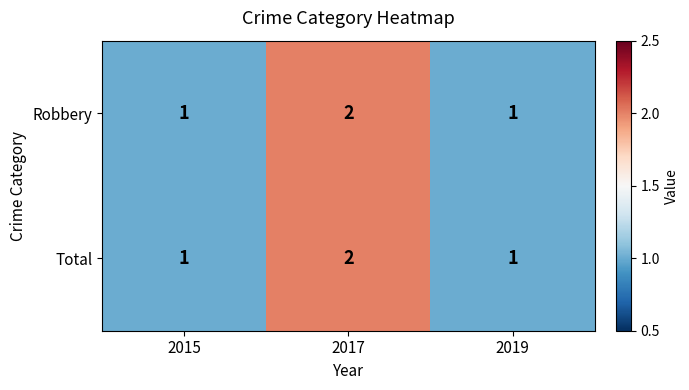

How many Robbery values are between 1 and 2?

3